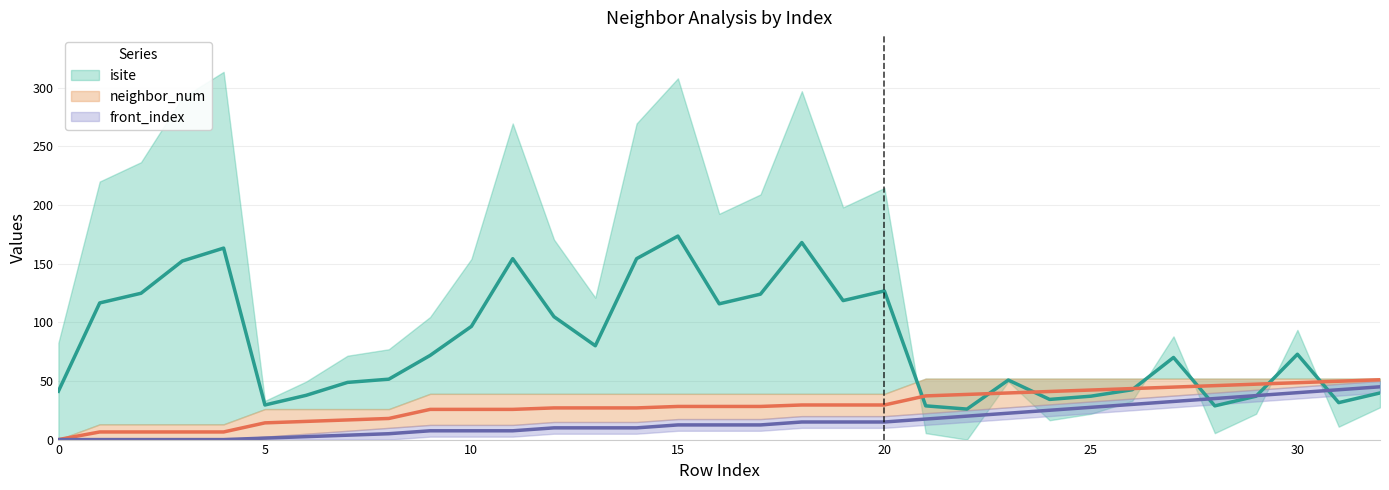

What is the average value of the front_index series?

15.8